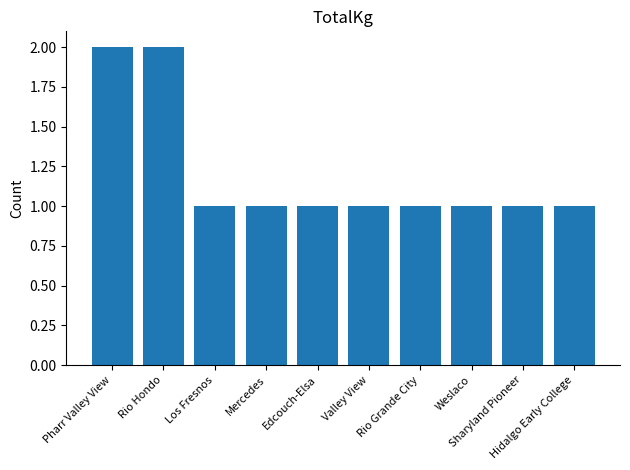

What is the sum of all values?

12